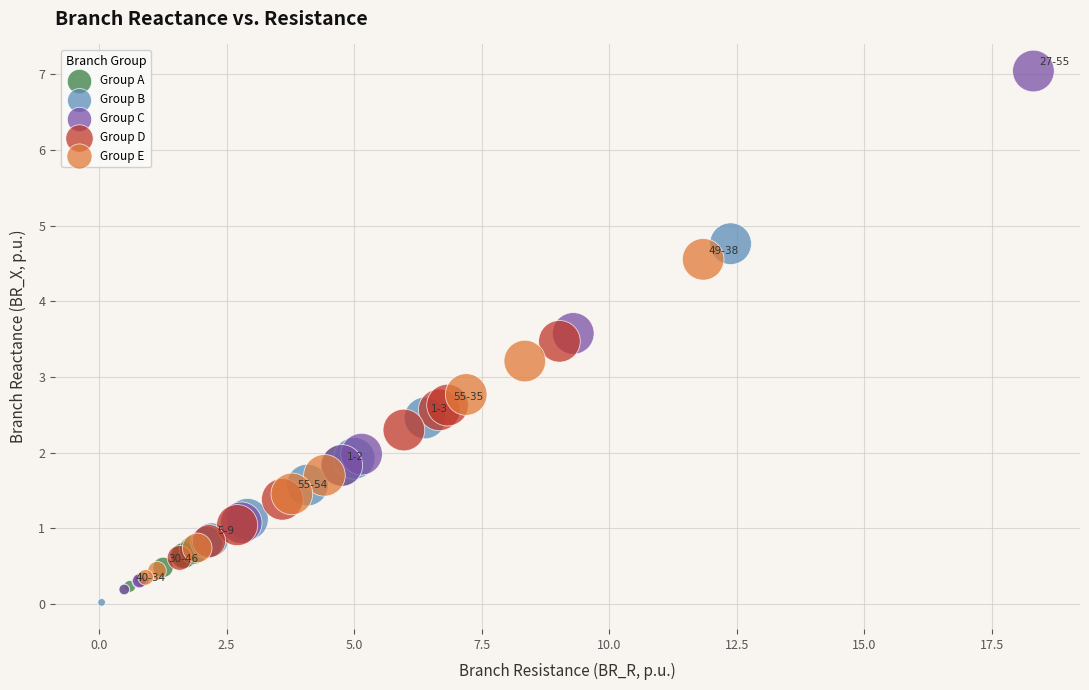

Which series contains the lowest Y value?

Group B